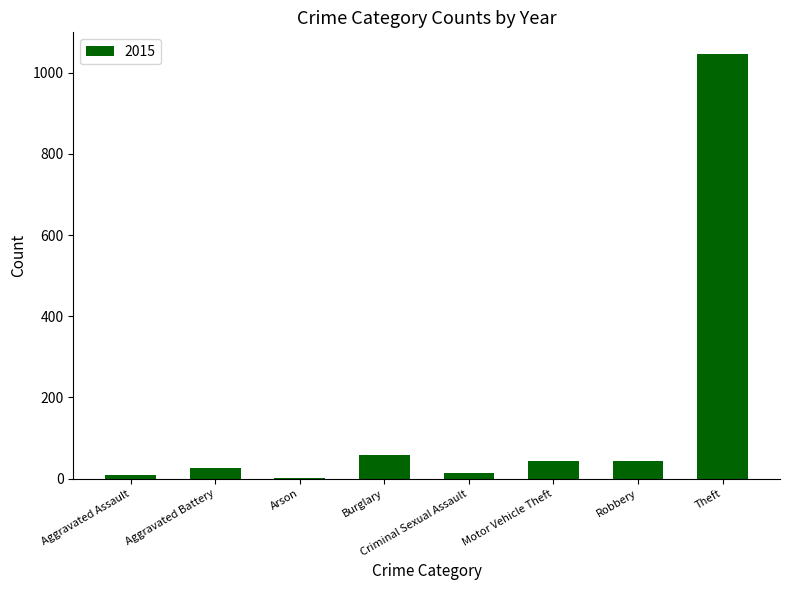

True or false: the data shows 26 at Aggravated Battery.

True